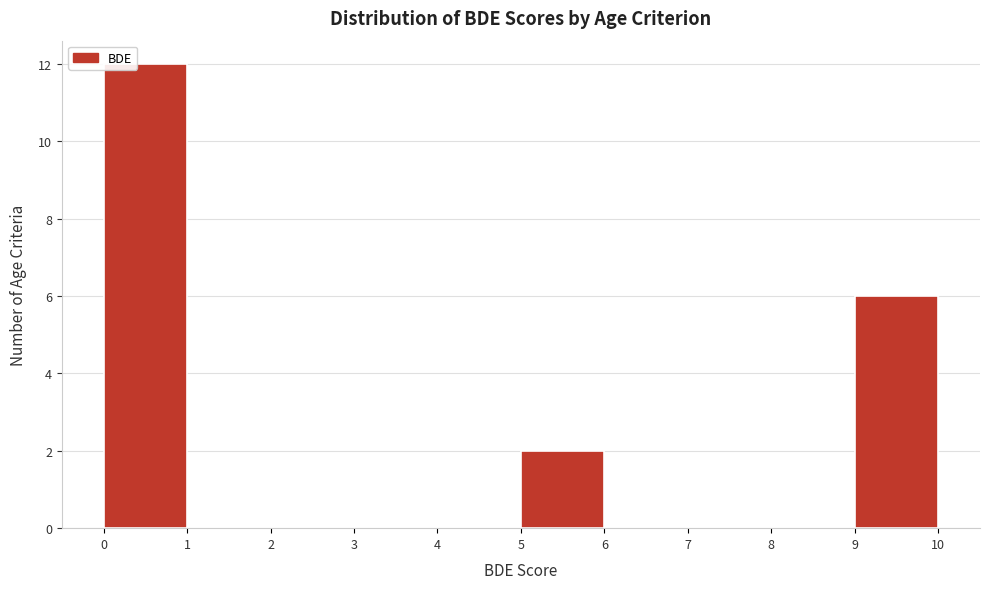

What is the height of the bar covering 0 to 1 on the x-axis? The values are not printed on the chart, so give them approximately, as read against the axis.

12